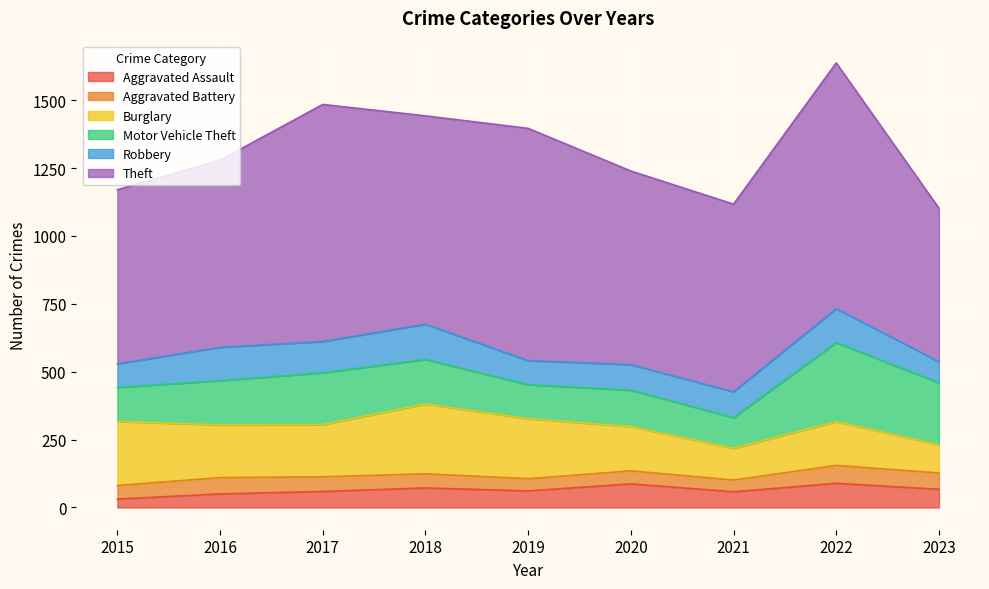

At how many categories does at least one series exceed 550?

9